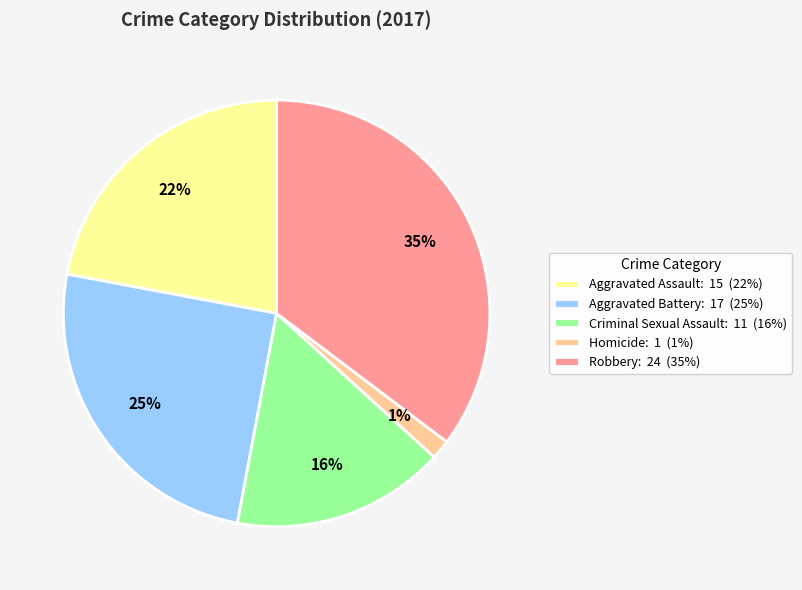

Is there any slice that represents more than half of the pie?

No